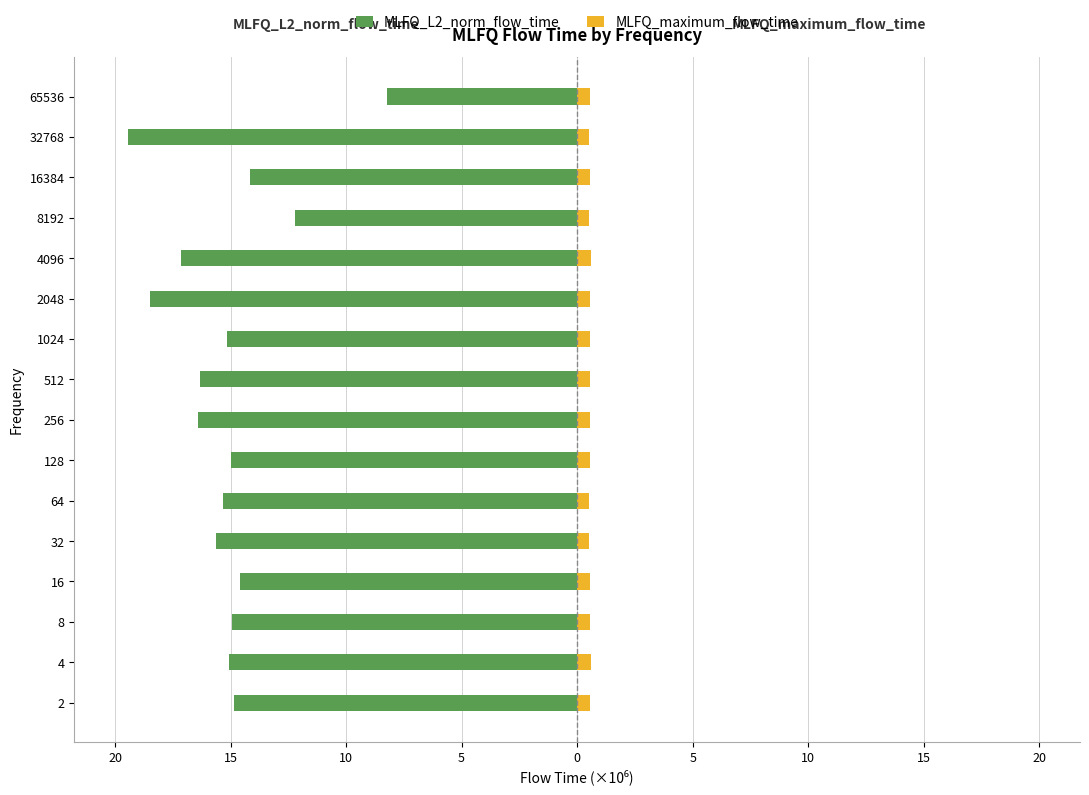

True or false: MLFQ_L2_norm_flow_time has a value of -3.0 at 65536.

False